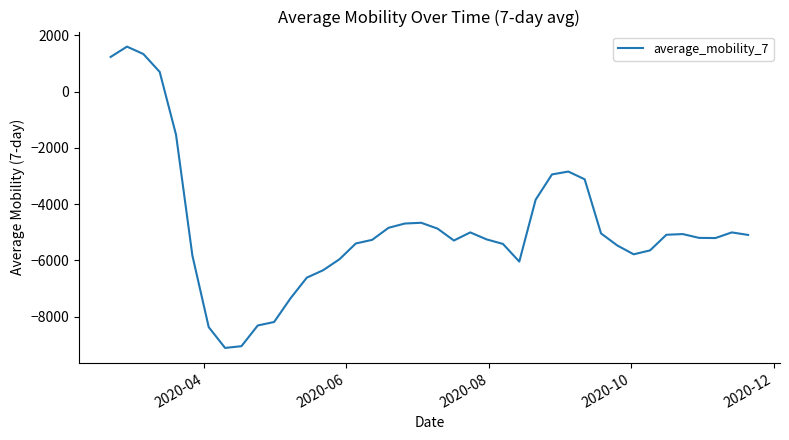

What is the difference between the maximum and minimum values?

10709.0